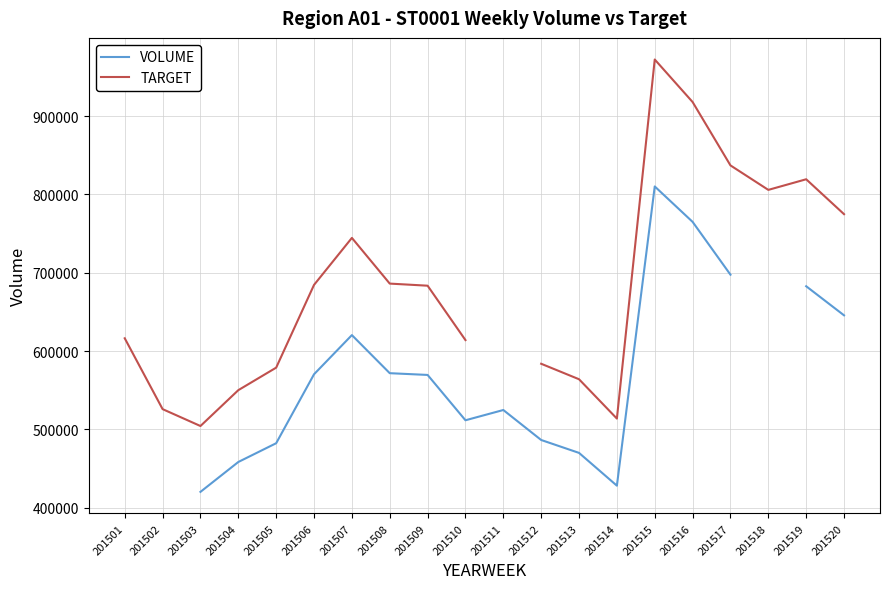

The value of VOLUME at 201515 is 810144.0. True or false?

True